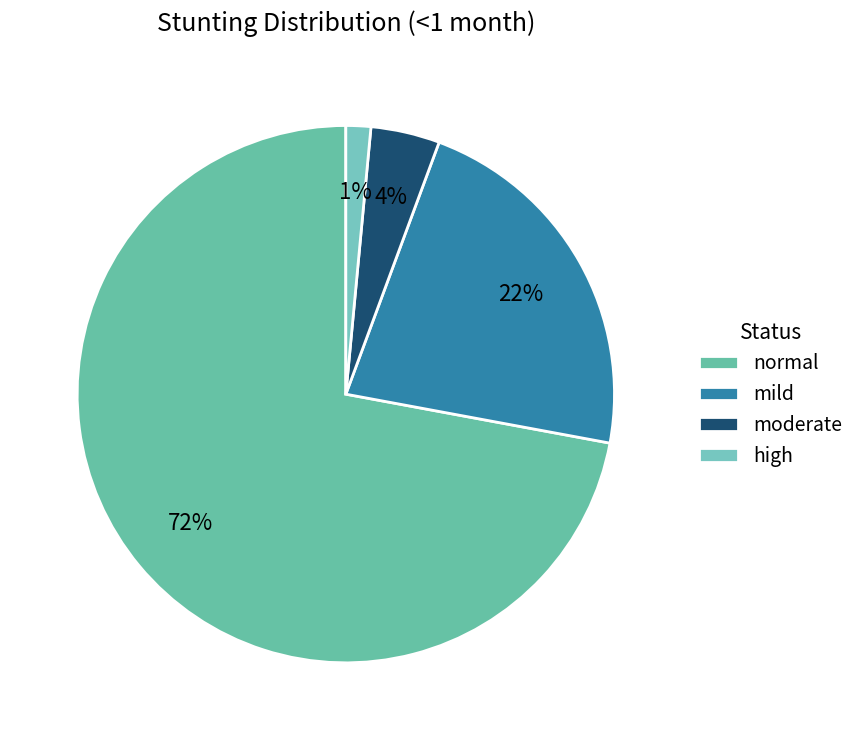

How many segments does this pie chart have?

4